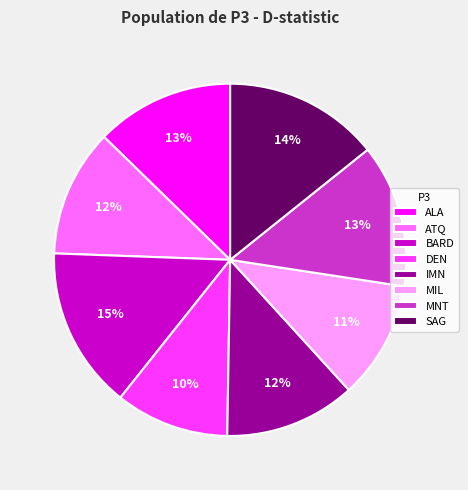

To the nearest percent, what is the combined percentage of MIL and DEN?

21%